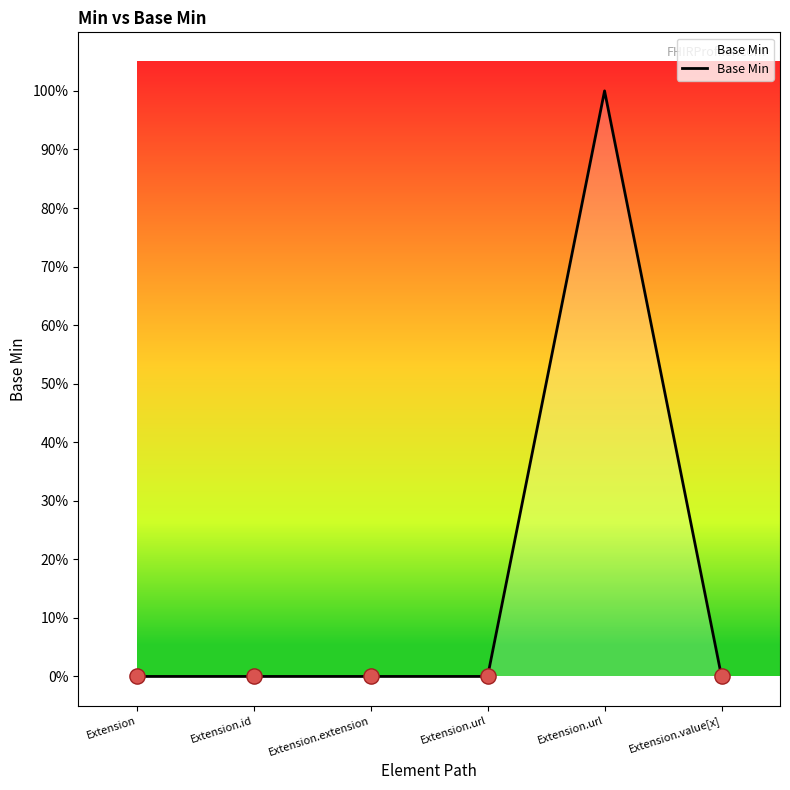

Which has a higher value, Extension.value[x] or Extension.extension?

Extension.value[x]